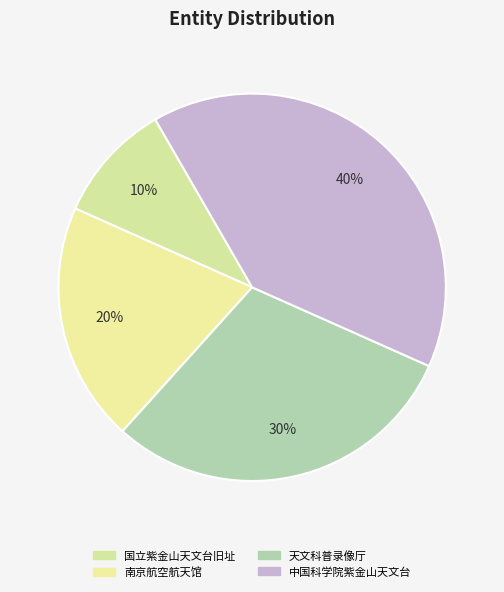

Does 南京航空航天馆 account for over 50% of the chart?

No